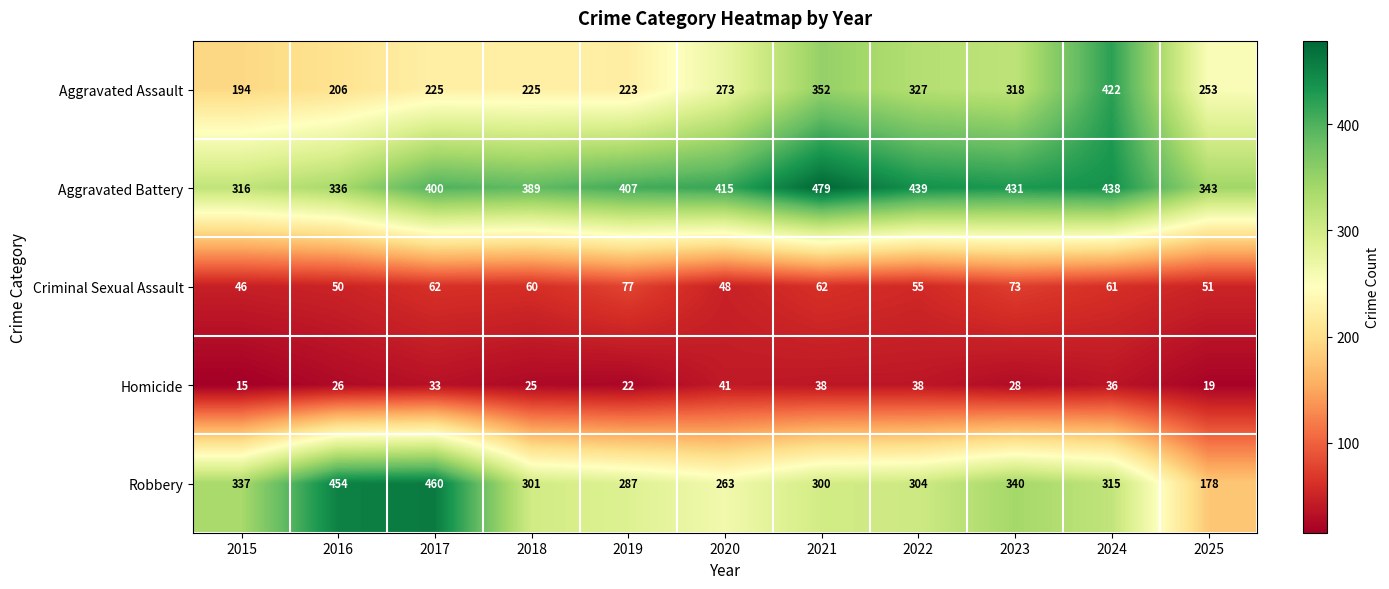

Which category has the lowest value in the Homicide series?

2015